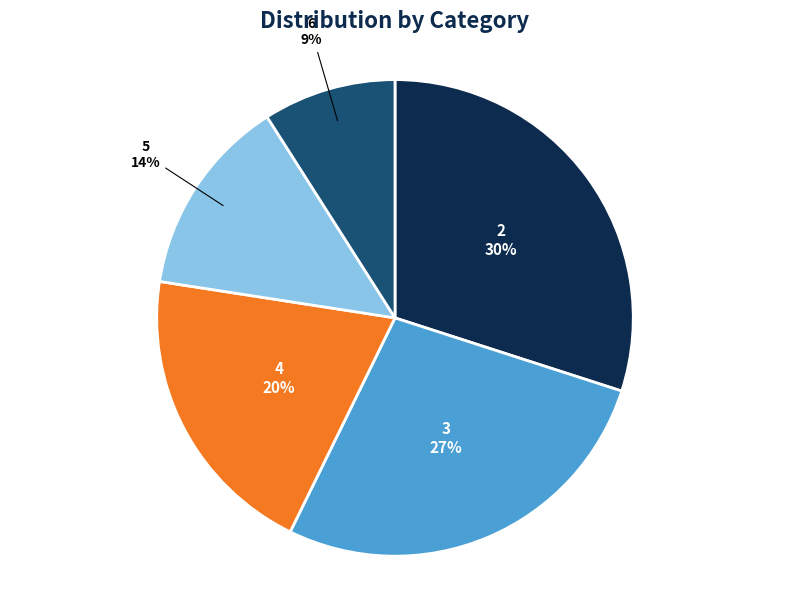

Combined, do 2 and 6 account for over 50%?

No